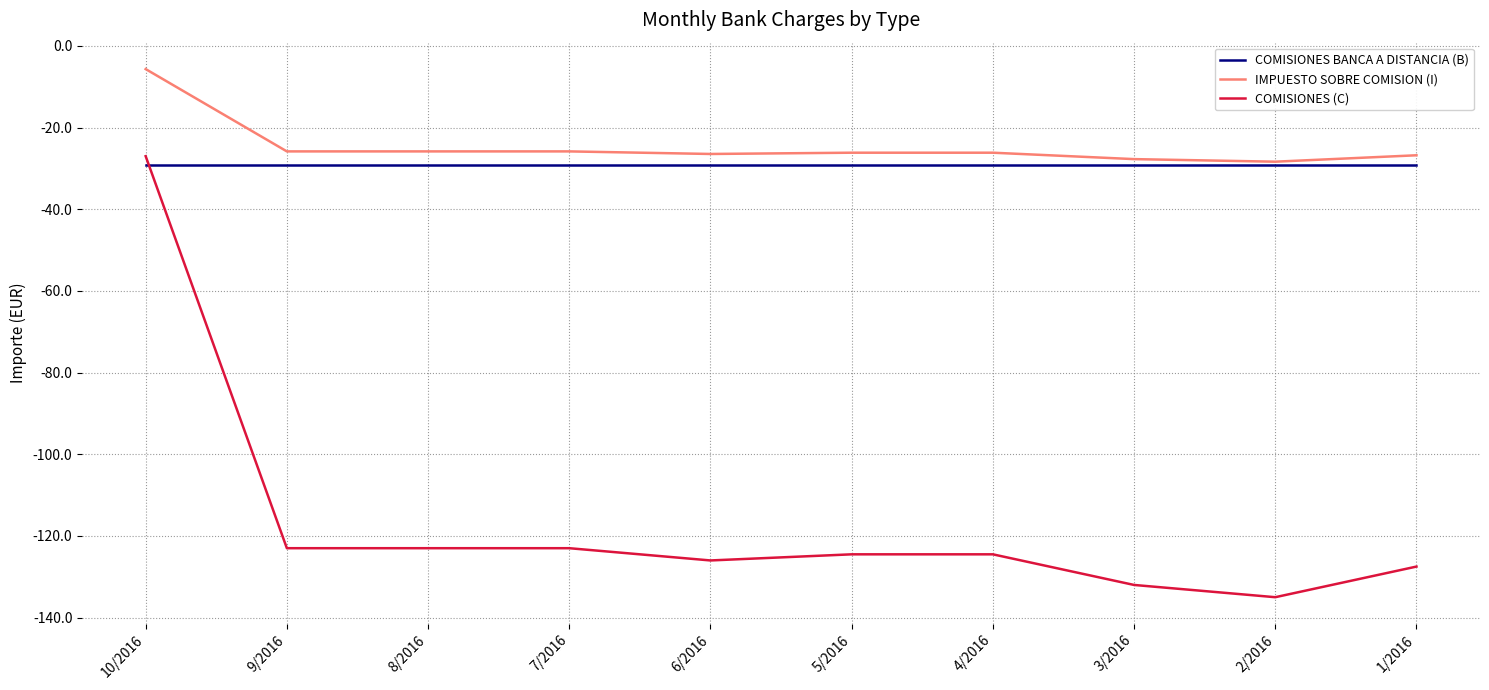

What is the difference between the maximum and minimum values in the IMPUESTO SOBRE COMISION (I) series?

22.7